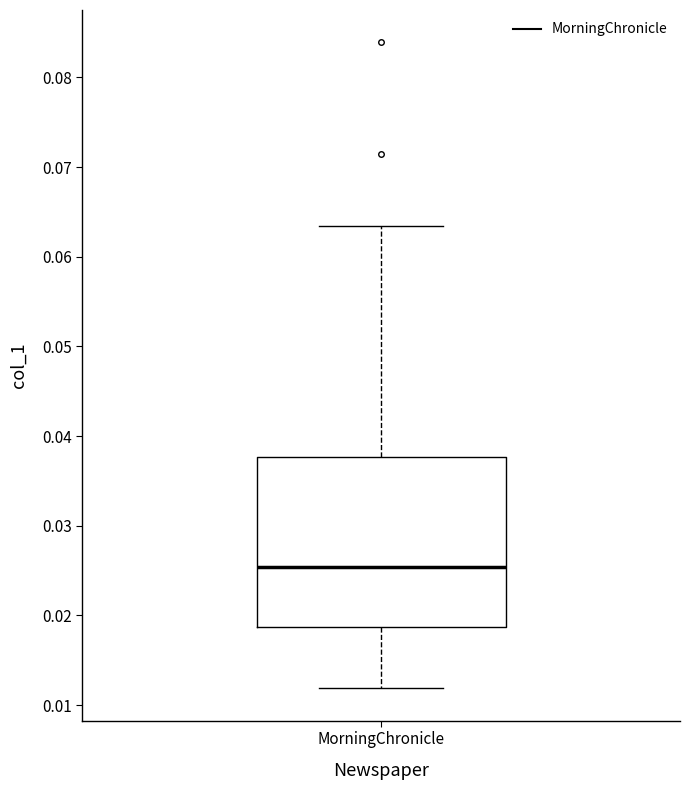

Transcribe this box plot: give where the median line is, the range the box spans, and where the two whiskers end, as read against the y-axis. The values are not printed on the chart, so give them approximately, as read against the axis.

median 0.025, box 0.019 to 0.038, whiskers 0.012 to 0.063